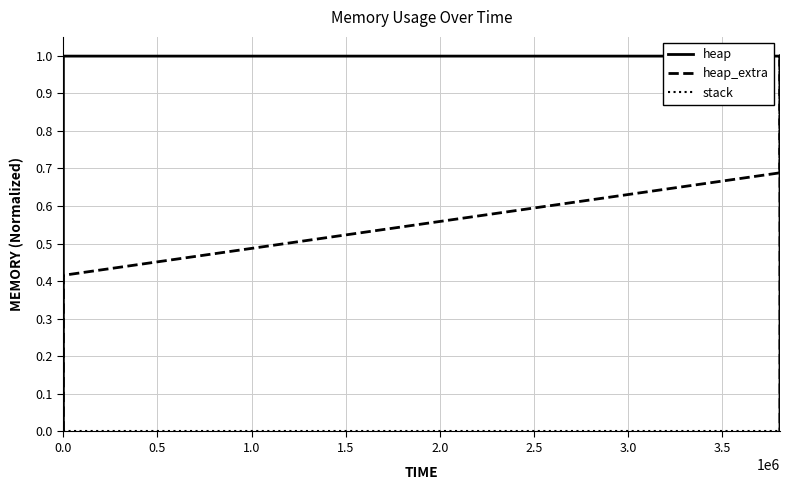

Which series has the largest range (max minus min)?

heap